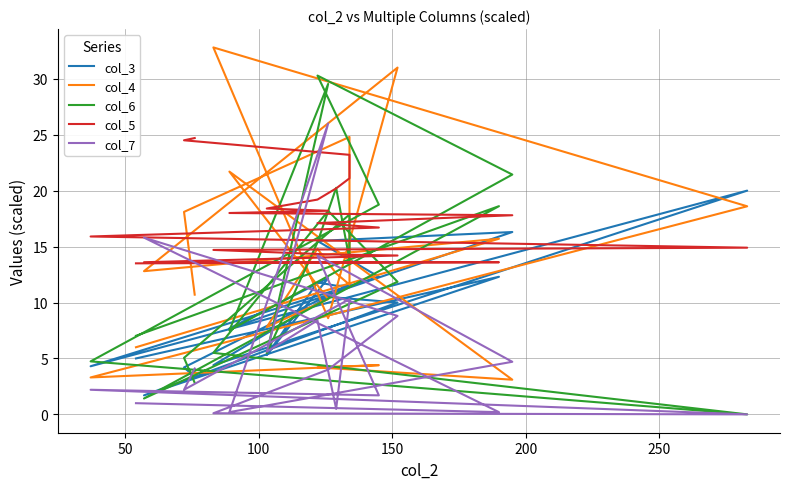

How many distinct data groups are displayed?

5